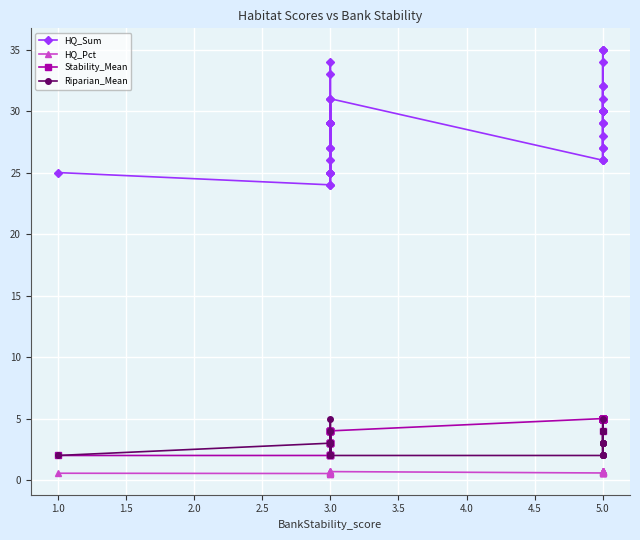

What are all the series names shown in the legend?

HQ_Sum, HQ_Pct, Stability_Mean, Riparian_Mean